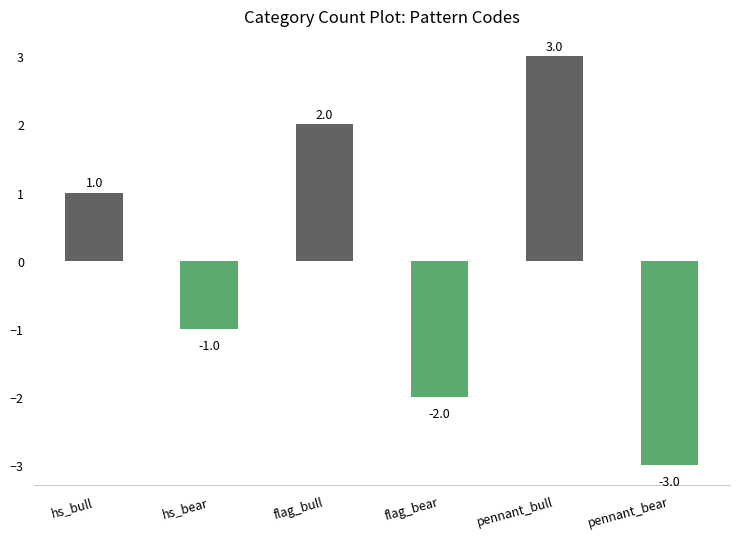

Is it true that the value at flag_bear is -3?

False